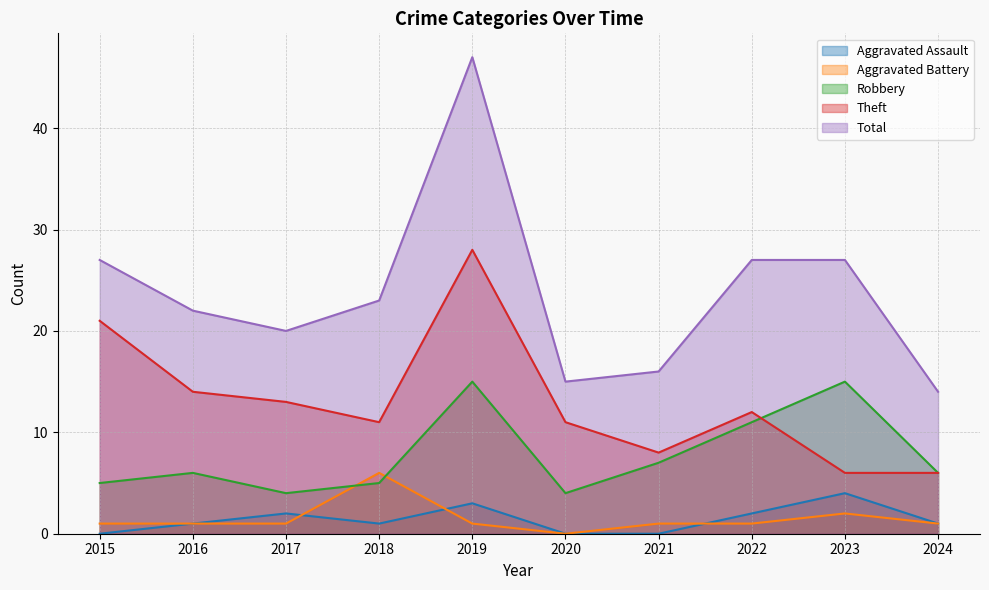

Reading left to right, transcribe all the data shown in this chart.

Aggravated Assault: 0	1	2	1	3	0	0	2	4	1
Aggravated Battery: 1	1	1	6	1	0	1	1	2	1
Robbery: 5	6	4	5	15	4	7	11	15	6
Theft: 21	14	13	11	28	11	8	12	6	6
Total: 27	22	20	23	47	15	16	27	27	14